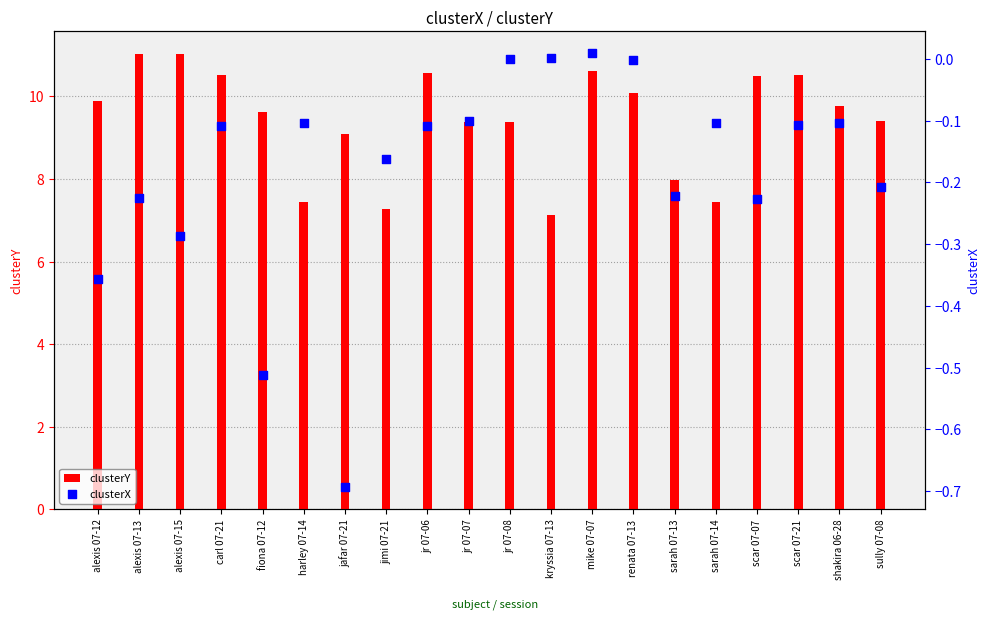

What are all the series names shown in the legend?

clusterY, clusterX